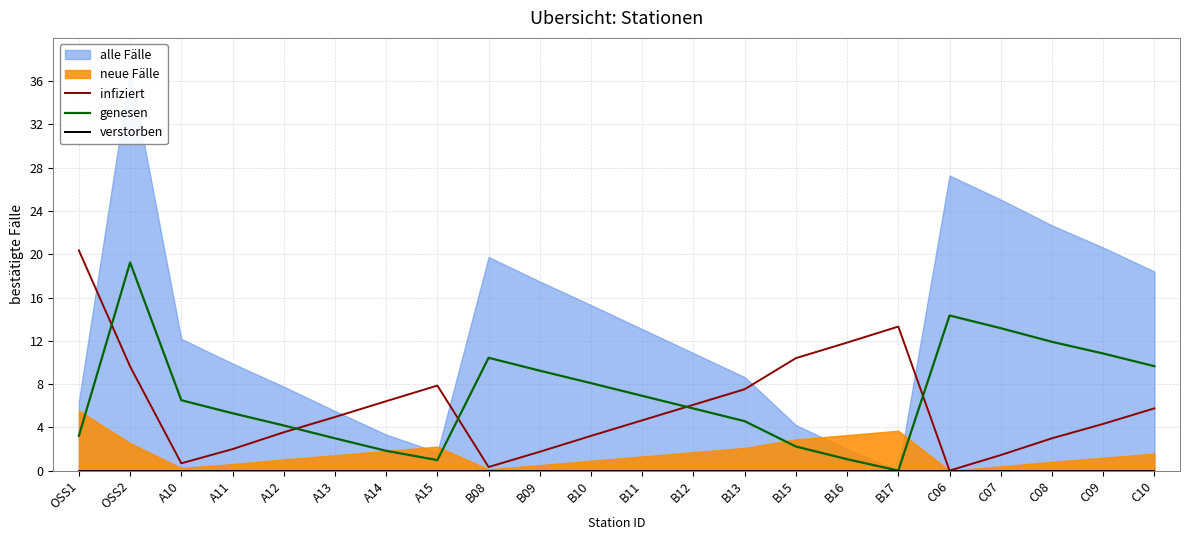

Is the value of infiziert at A12 greater than the value of genesen at B15?

Yes